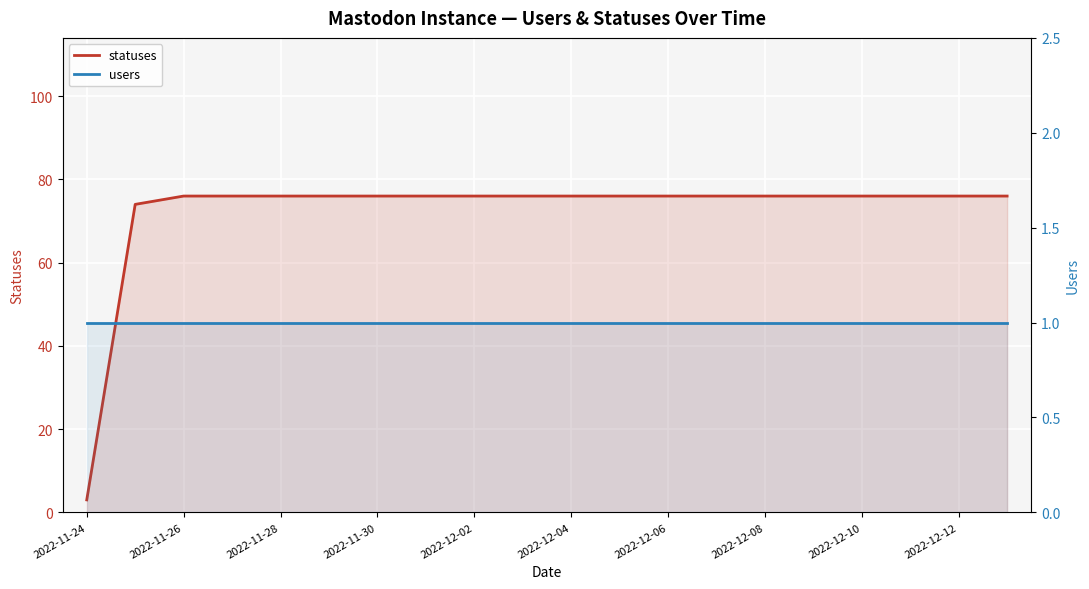

How many lines are shown in the chart?

2